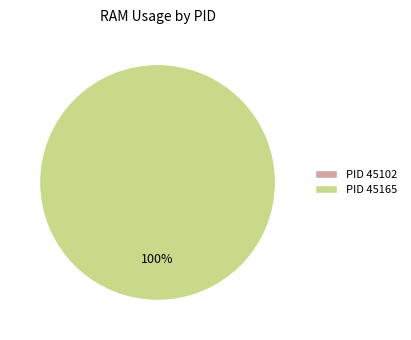

To the nearest percent, what is the combined percentage of 45102 and 45165?

100%